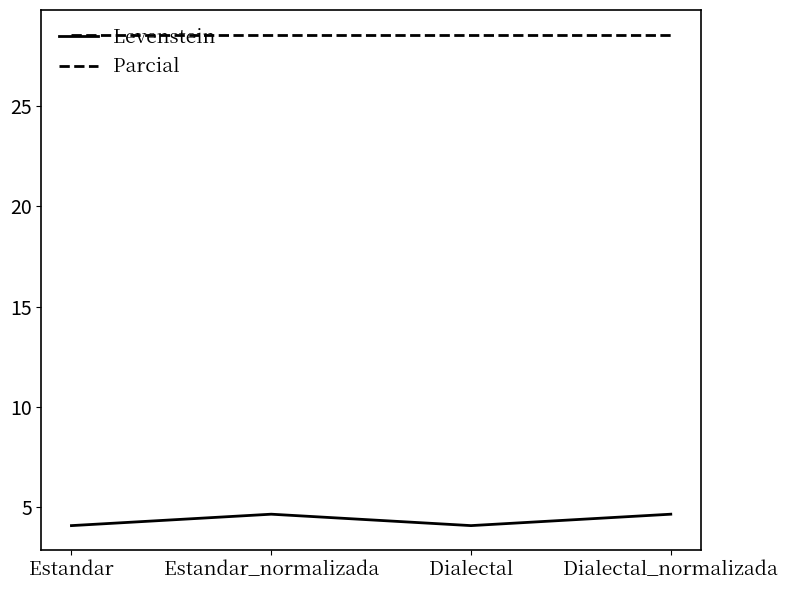

Which series has the widest spread of values?

Levenstein